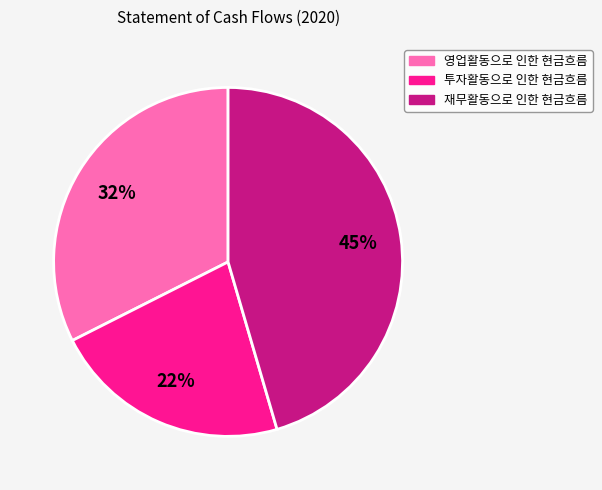

To the nearest percent, what percentage of the pie is 영업활동으로 인한 현금흐름?

32%